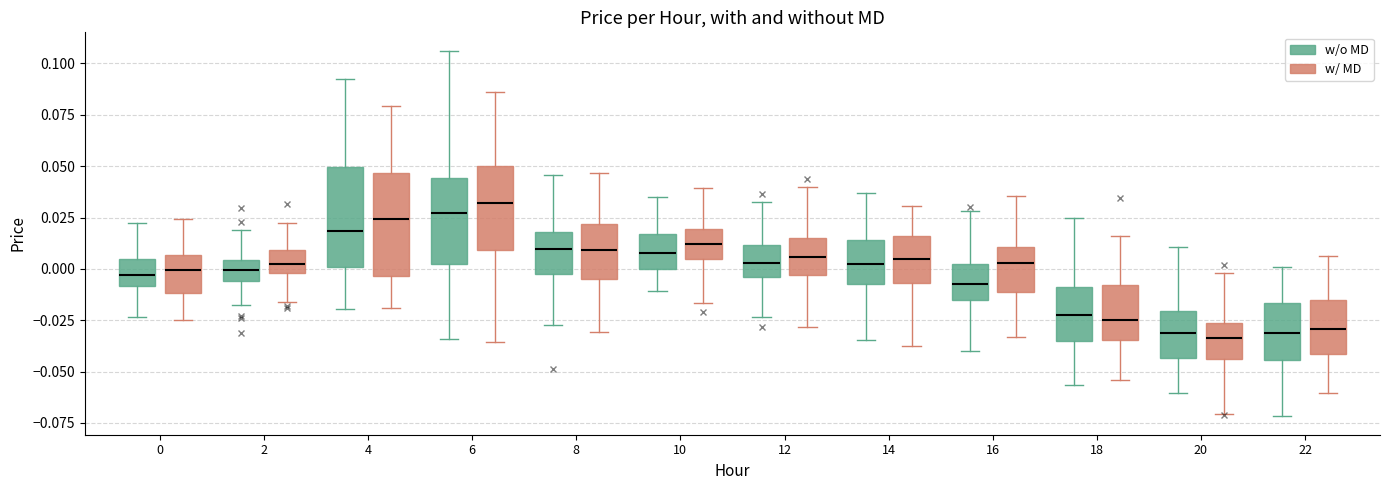

Where does the upper whisker of the box for 22 (w/ MD) end on the y-axis? The values are not printed on the chart, so give them approximately, as read against the axis.

0.005